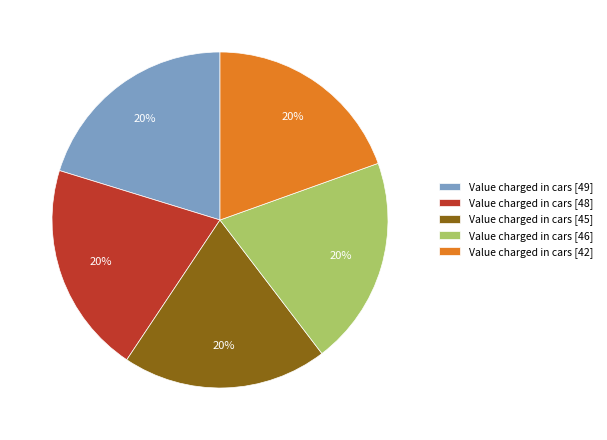

To the nearest percent, what is the average slice percentage?

20%